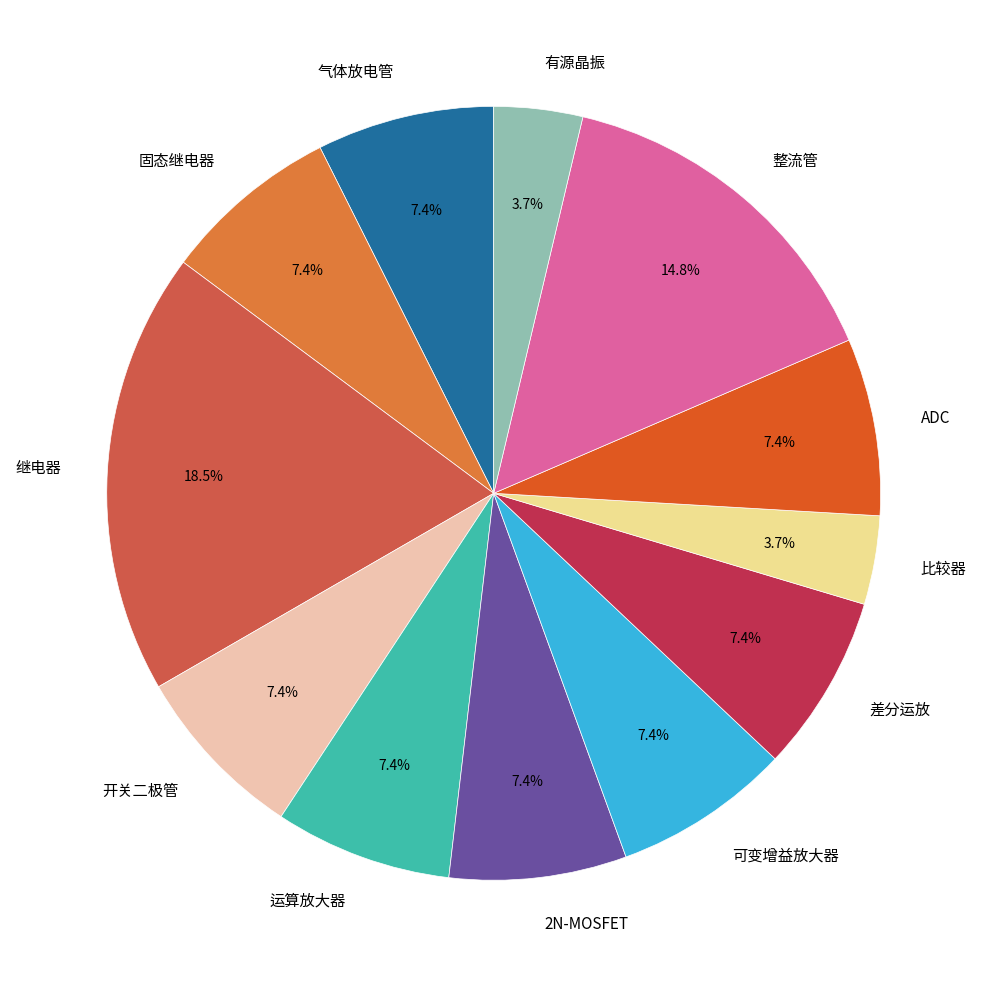

To the nearest percent, what is the combined percentage of 固态继电器 and 整流管?

22%